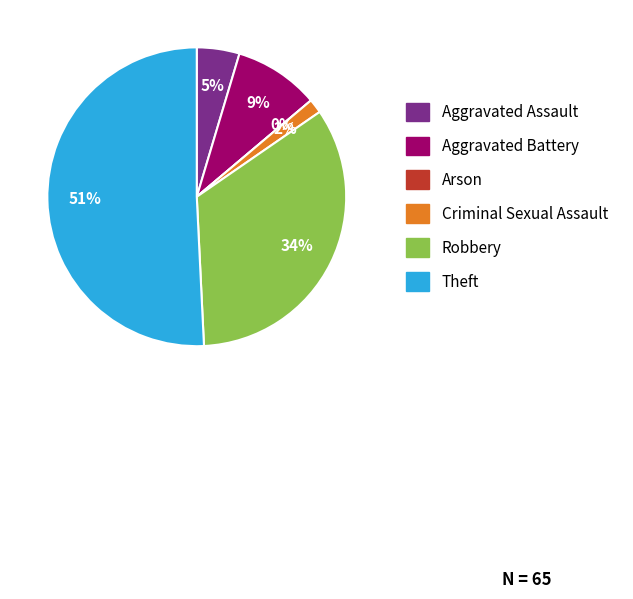

True or false: Robbery accounts for 34% of the total.

True